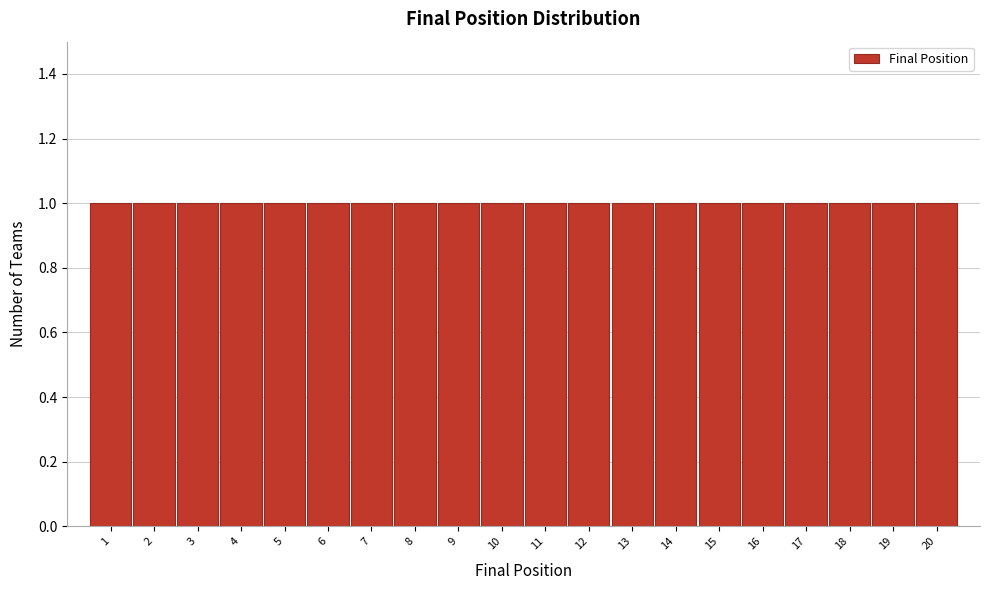

Reading left to right, list every bar in this chart as the range it spans on the x-axis followed by its height. The values are not printed on the chart, so give them approximately, as read against the axis.

0.5 to 1.5: 1
1.5 to 2.5: 1
2.5 to 3.5: 1
3.5 to 4.5: 1
4.5 to 5.5: 1
5.5 to 6.5: 1
6.5 to 7.5: 1
7.5 to 8.5: 1
8.5 to 9.5: 1
9.5 to 10.5: 1
10.5 to 11.5: 1
11.5 to 12.5: 1
12.5 to 13.5: 1
13.5 to 14.5: 1
14.5 to 15.5: 1
15.5 to 16.5: 1
16.5 to 17.5: 1
17.5 to 18.5: 1
18.5 to 19.5: 1
19.5 to 20.5: 1